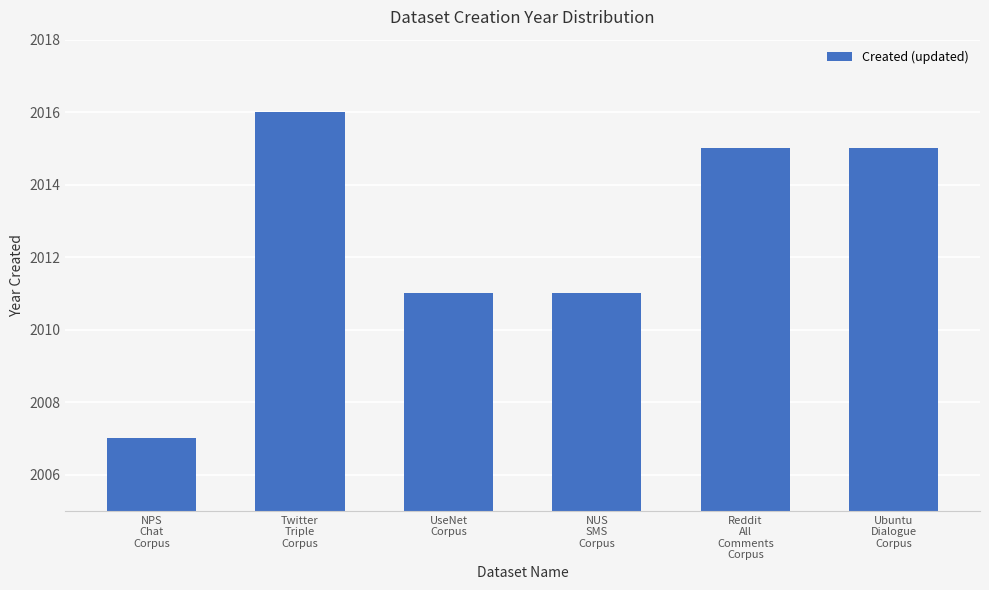

Are the bars horizontal?

No